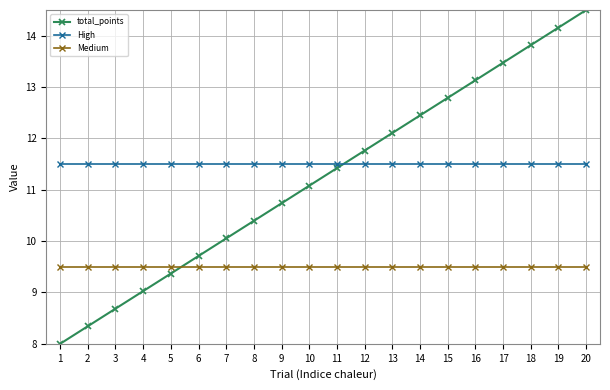

True or false: total_points and High cross at least once.

True